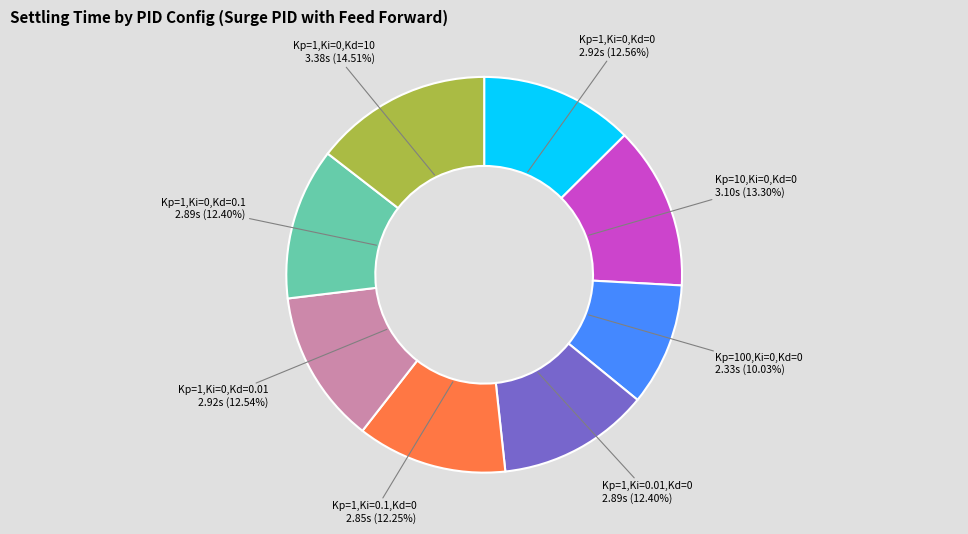

Which category has the biggest portion of the pie?

Kp=1,Ki=0,Kd=10